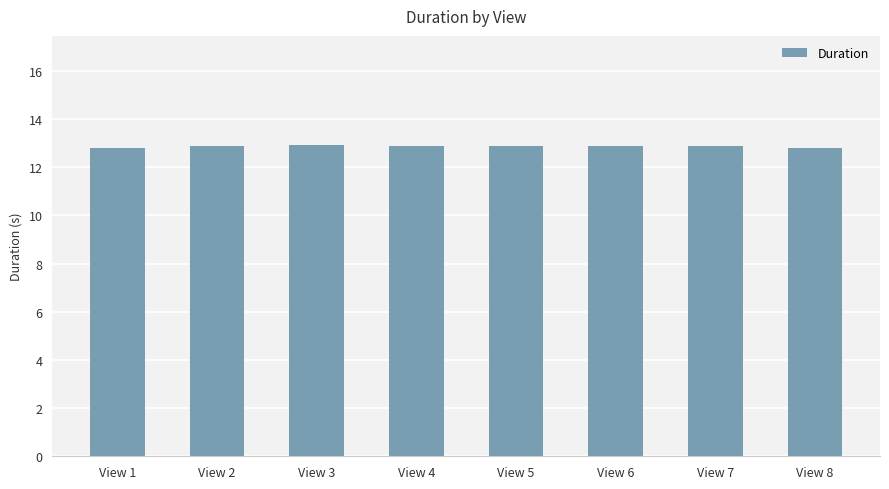

What is the maximum value shown in the chart?

12.9